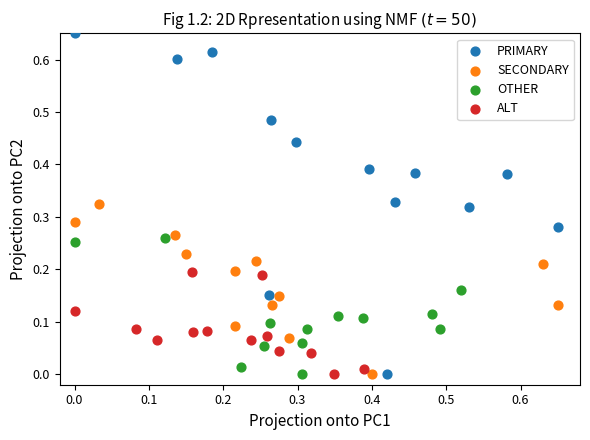

Which series contains the highest Y value?

PRIMARY